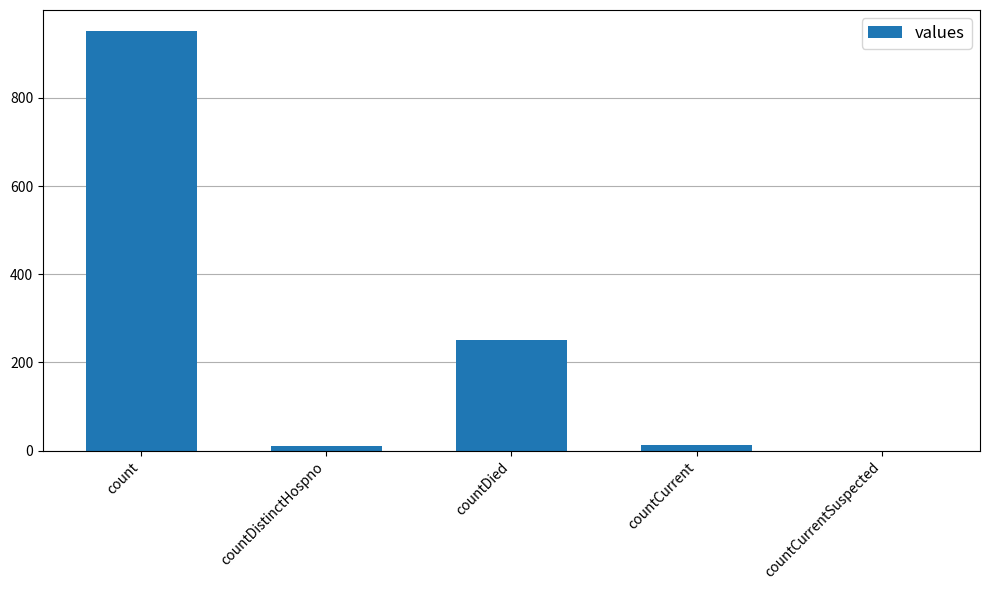

How many series are shown in this chart?

1